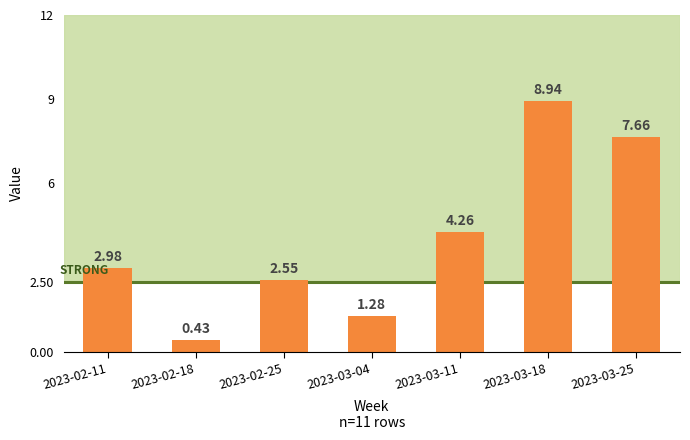

What position from the right is 2023-02-25?

5